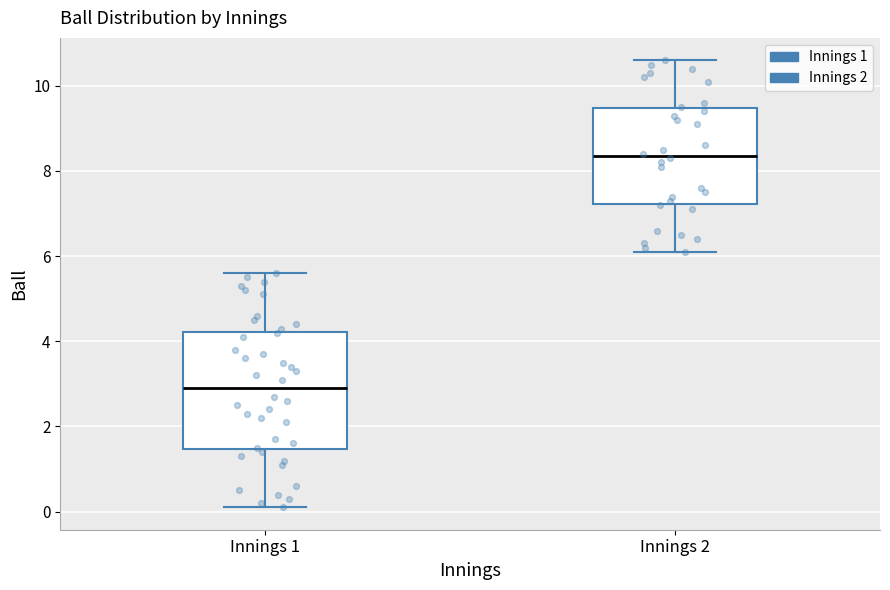

Which box is the tallest, from its lower edge to its upper edge?

Innings 1